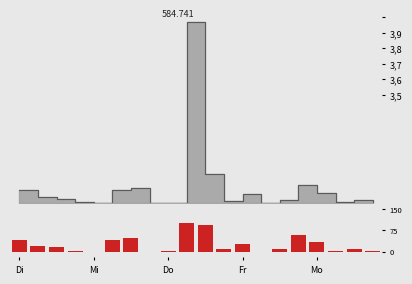

Which category has the highest value across all series?

9